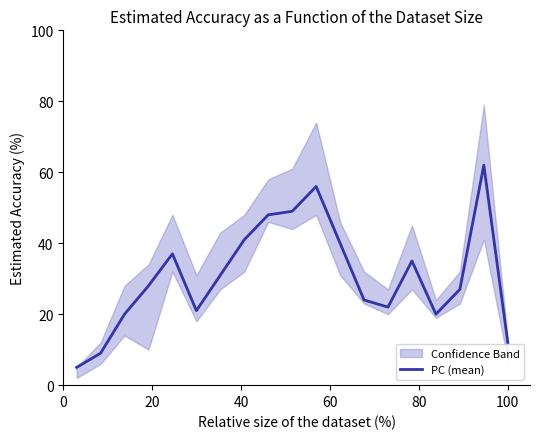

Does the chart display data point markers on the line(s)?

No